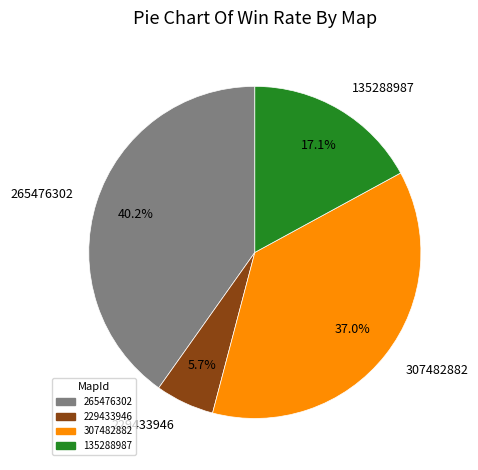

What is the largest slice in the pie chart?

265476302